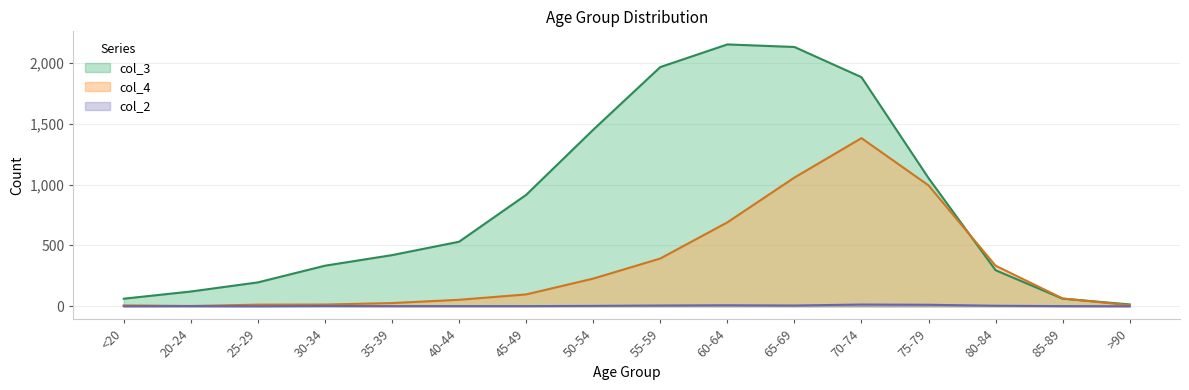

True or false: col_2 has a value of 1 at 40-44.

True